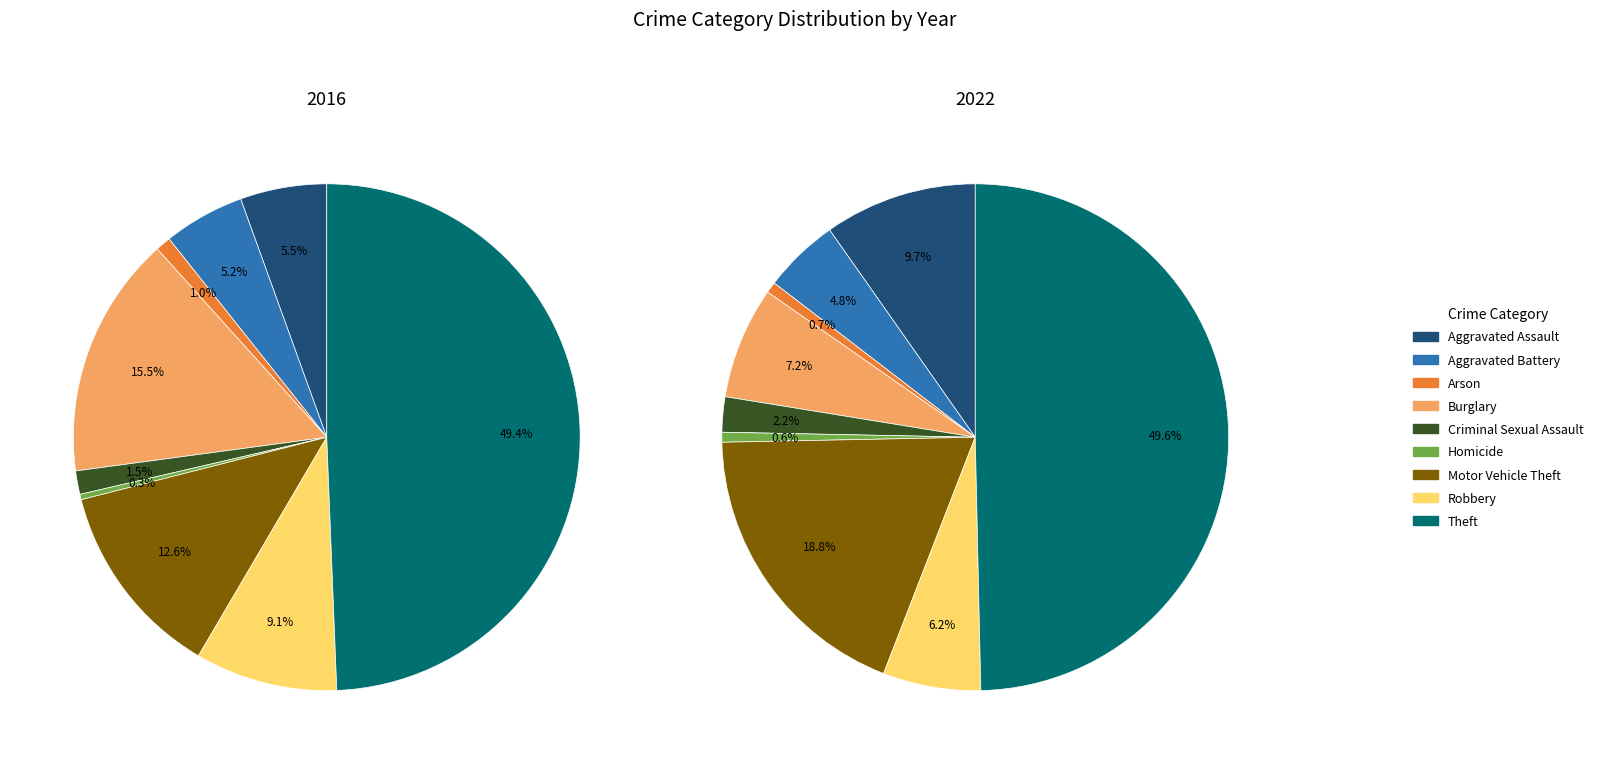

Which series has the widest spread of values?

values_2016